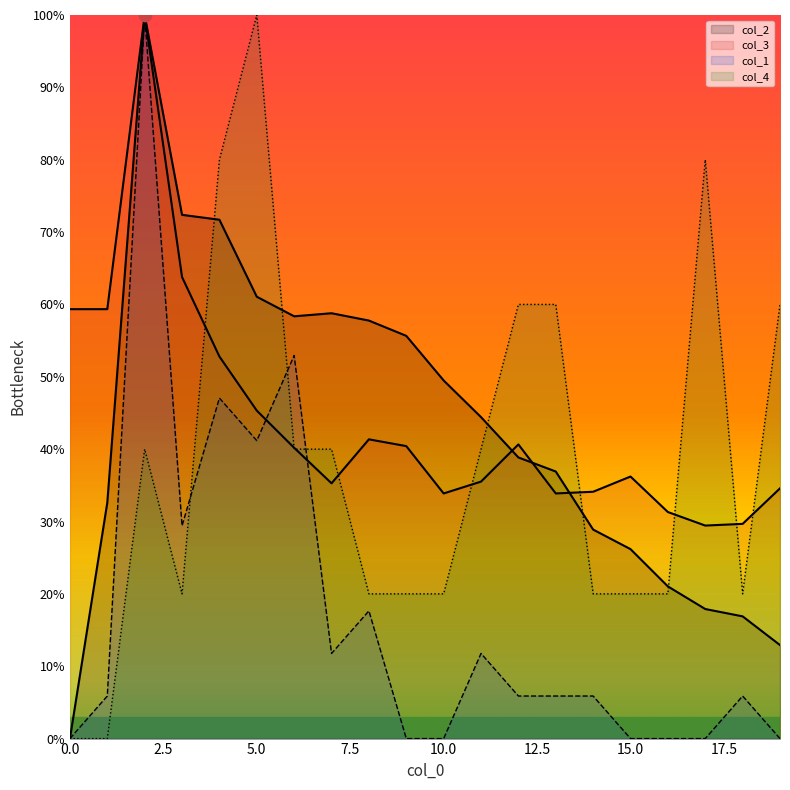

At how many categories does at least one series exceed 98?

2